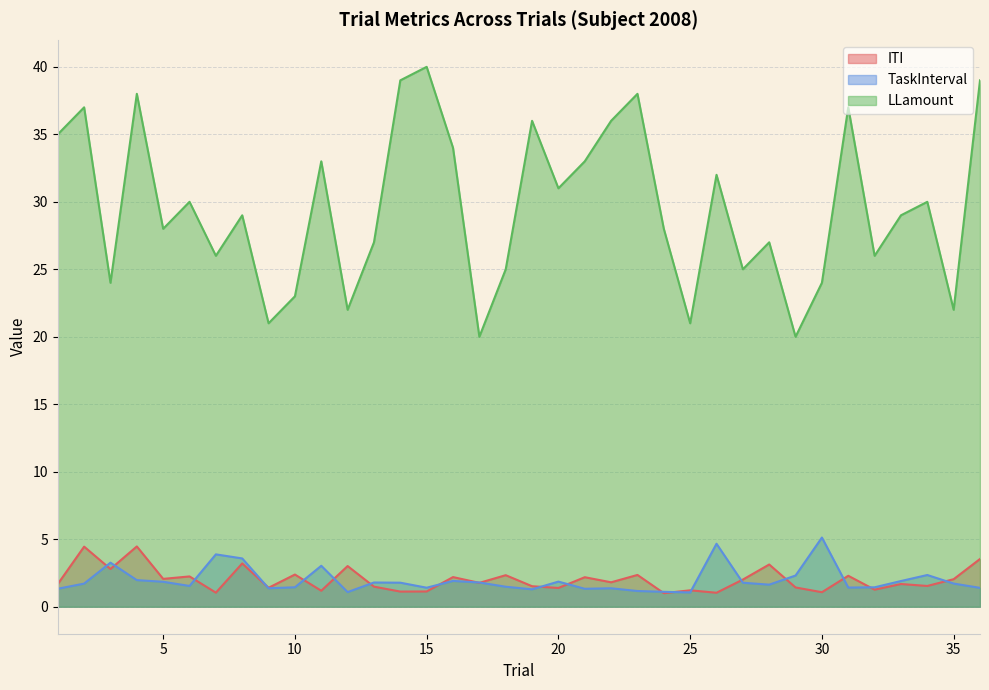

Does the chart have visible grid lines?

Yes